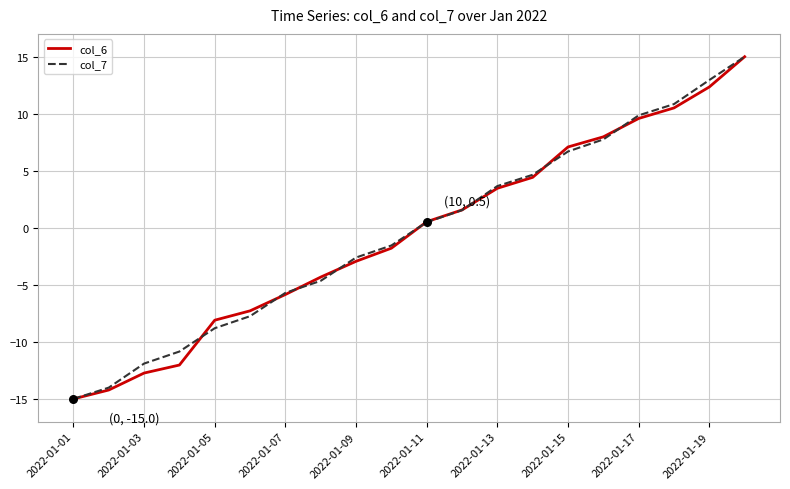

What are all the series names shown in the legend?

col_6, col_7